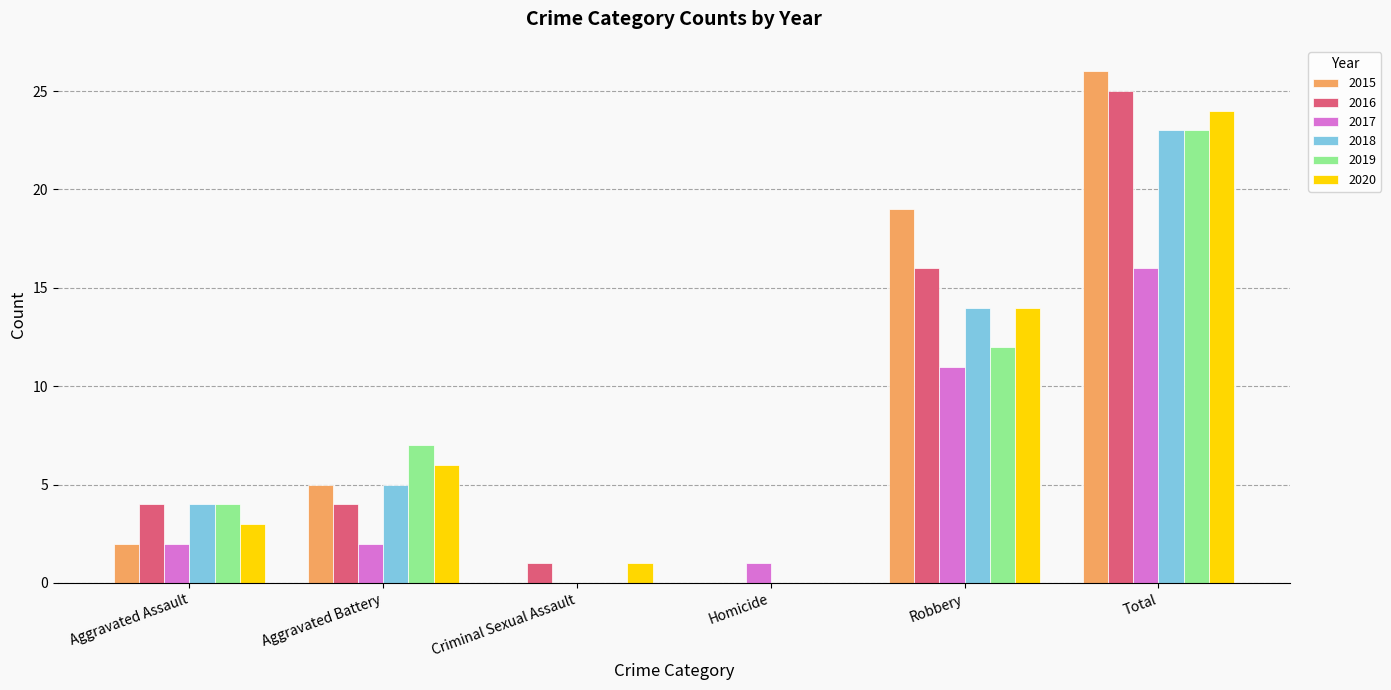

Reading left to right, what are all the values shown in this chart?

2015: 2	5	0	0	19	26
2016: 4	4	1	0	16	25
2017: 2	2	0	1	11	16
2018: 4	5	0	0	14	23
2019: 4	7	0	0	12	23
2020: 3	6	1	0	14	24